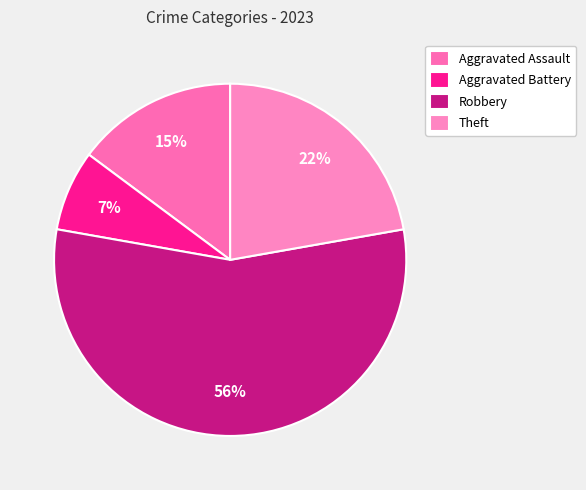

Which slice is the smallest?

Aggravated Battery